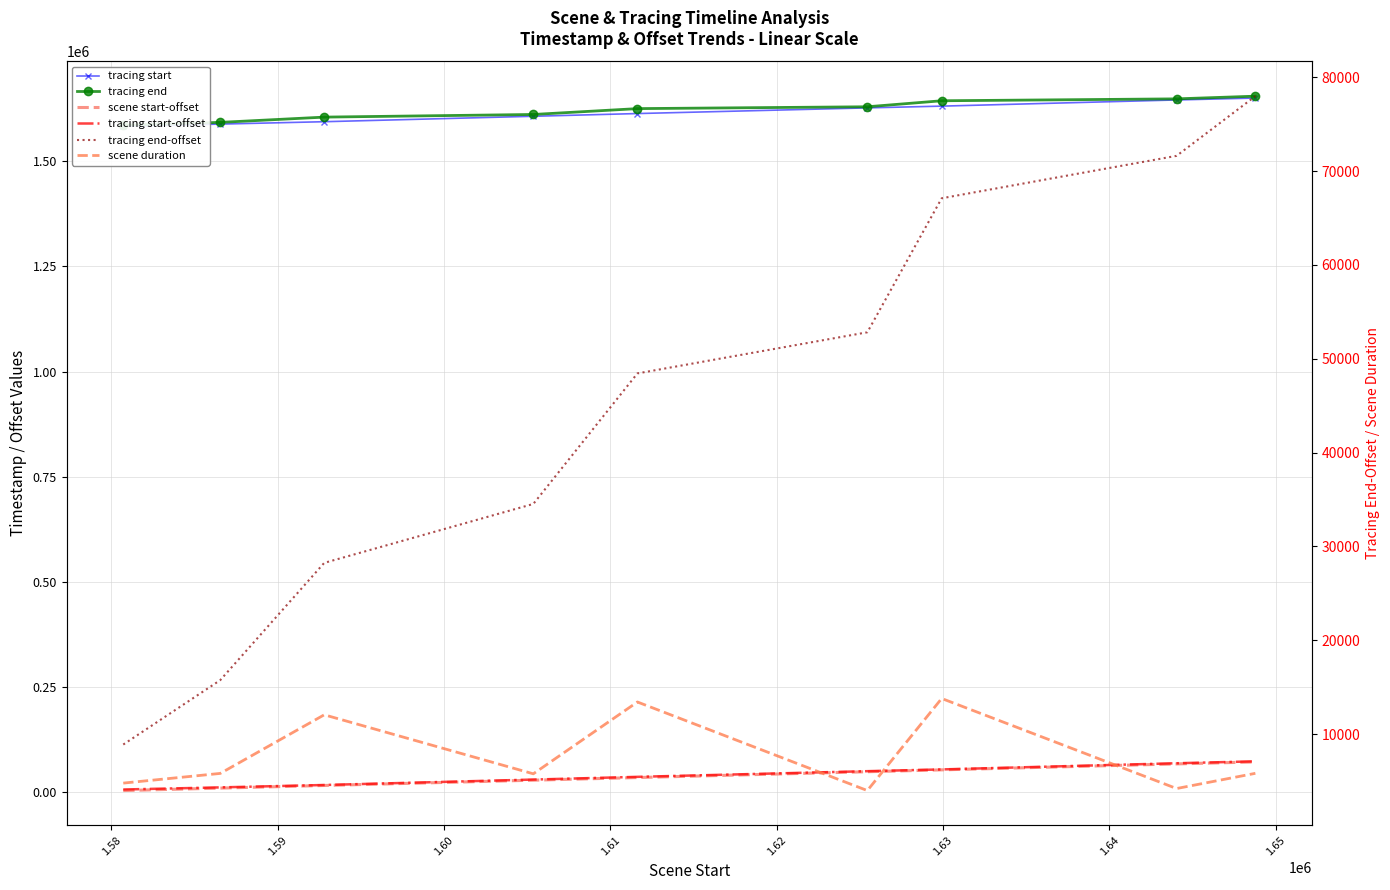

What is the sum of all tracing end-offset values?

405335